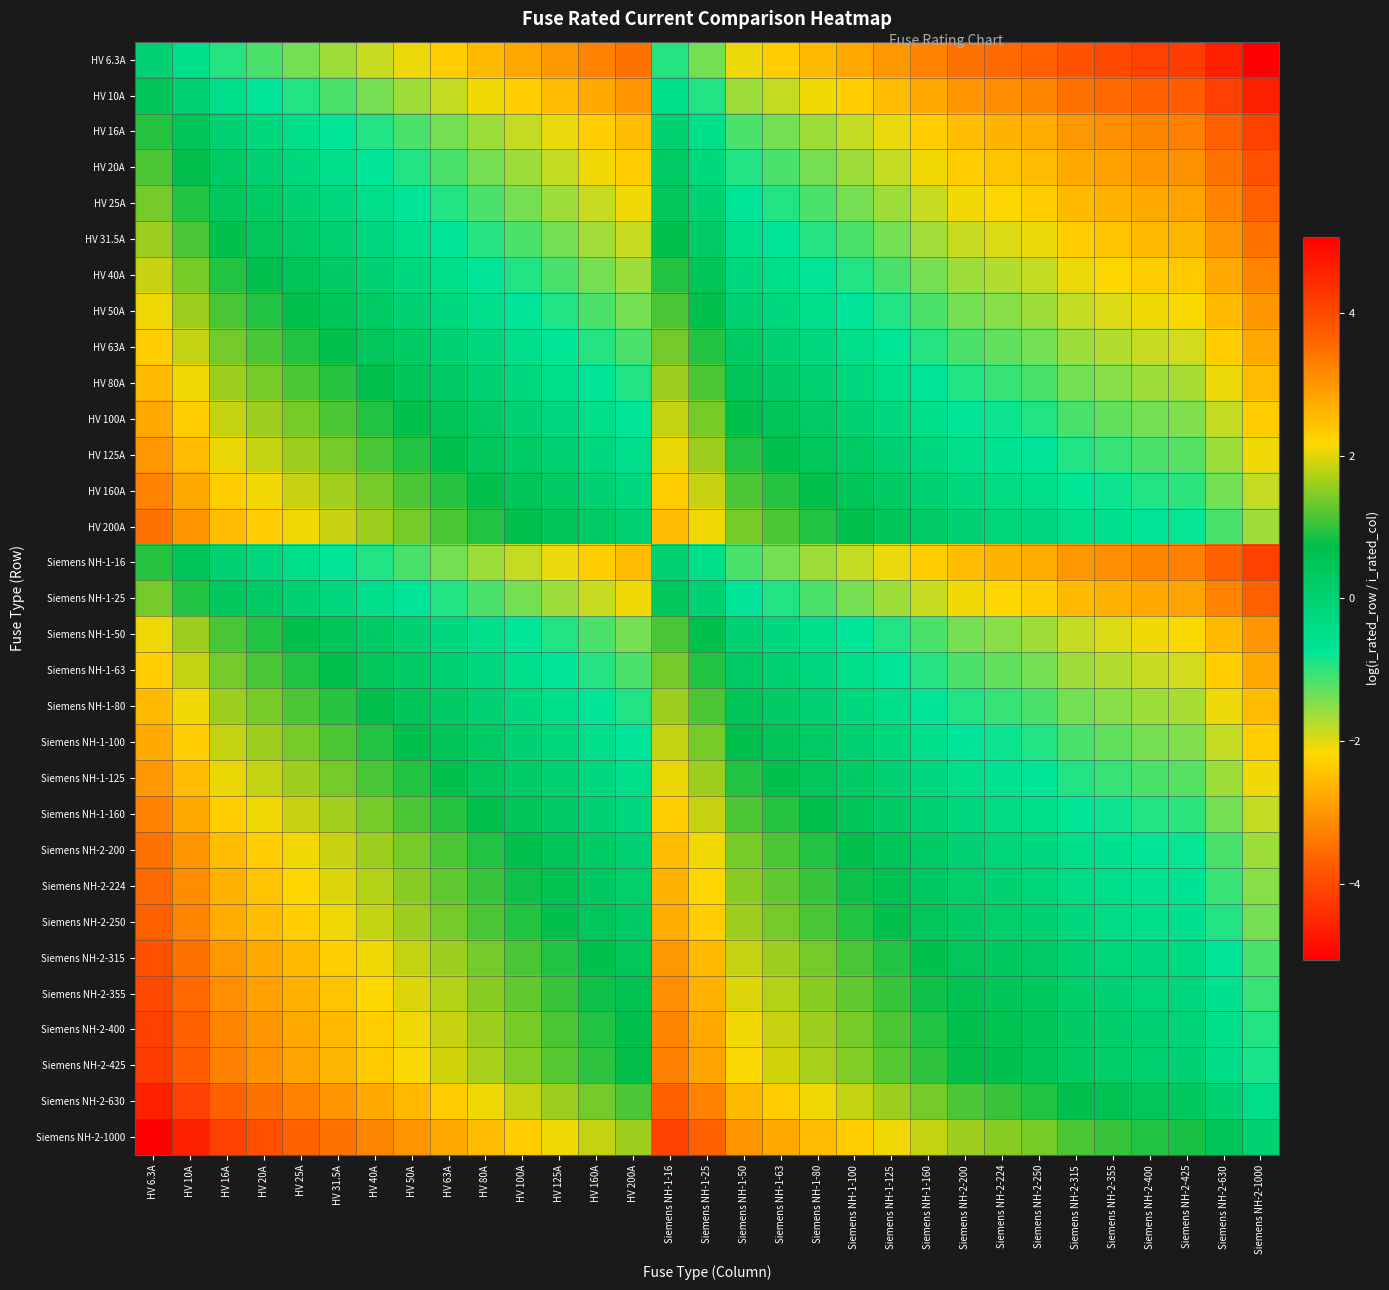

At how many categories does at least one series exceed 4?

4